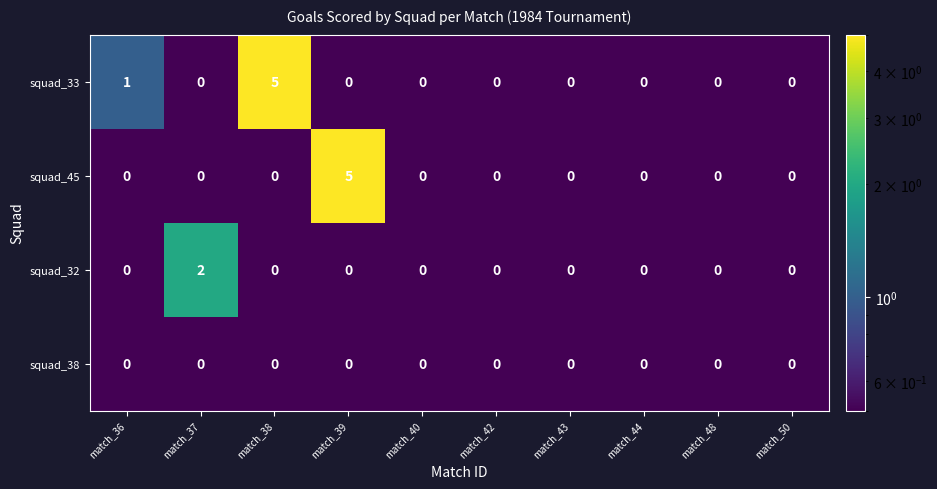

Count the number of categories in the chart.

10